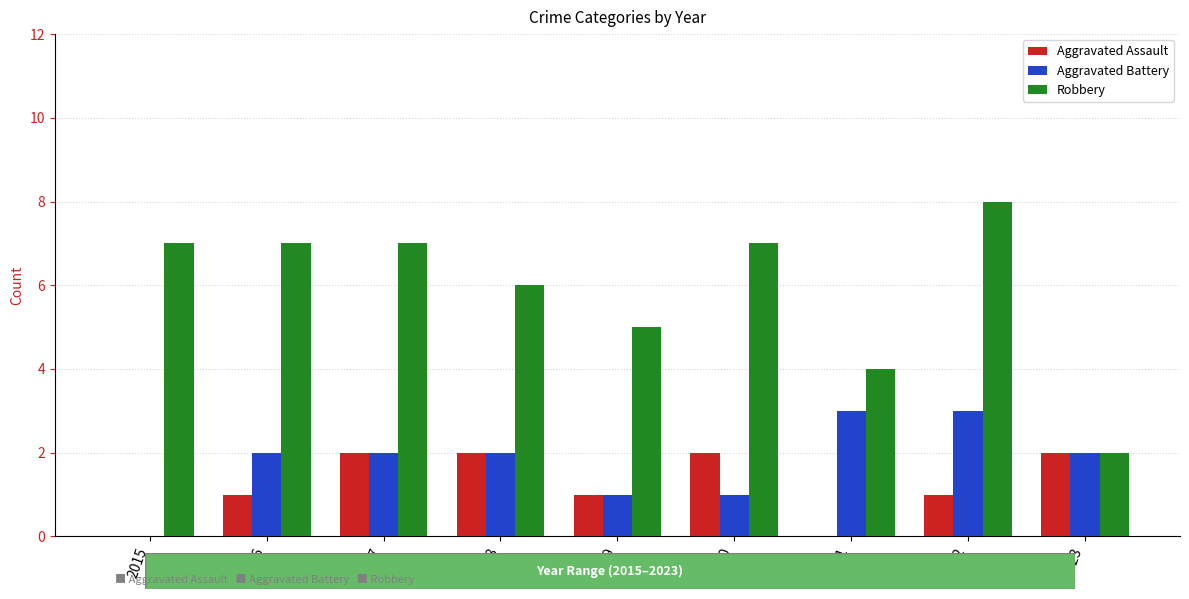

Reading left to right, transcribe all the data shown in this chart.

Aggravated Assault: 2015=0	2016=1	2017=2	2018=2	2019=1	2020=2	2021=0	2022=1	2023=2
Aggravated Battery: 2015=0	2016=2	2017=2	2018=2	2019=1	2020=1	2021=3	2022=3	2023=2
Robbery: 2015=7	2016=7	2017=7	2018=6	2019=5	2020=7	2021=4	2022=8	2023=2